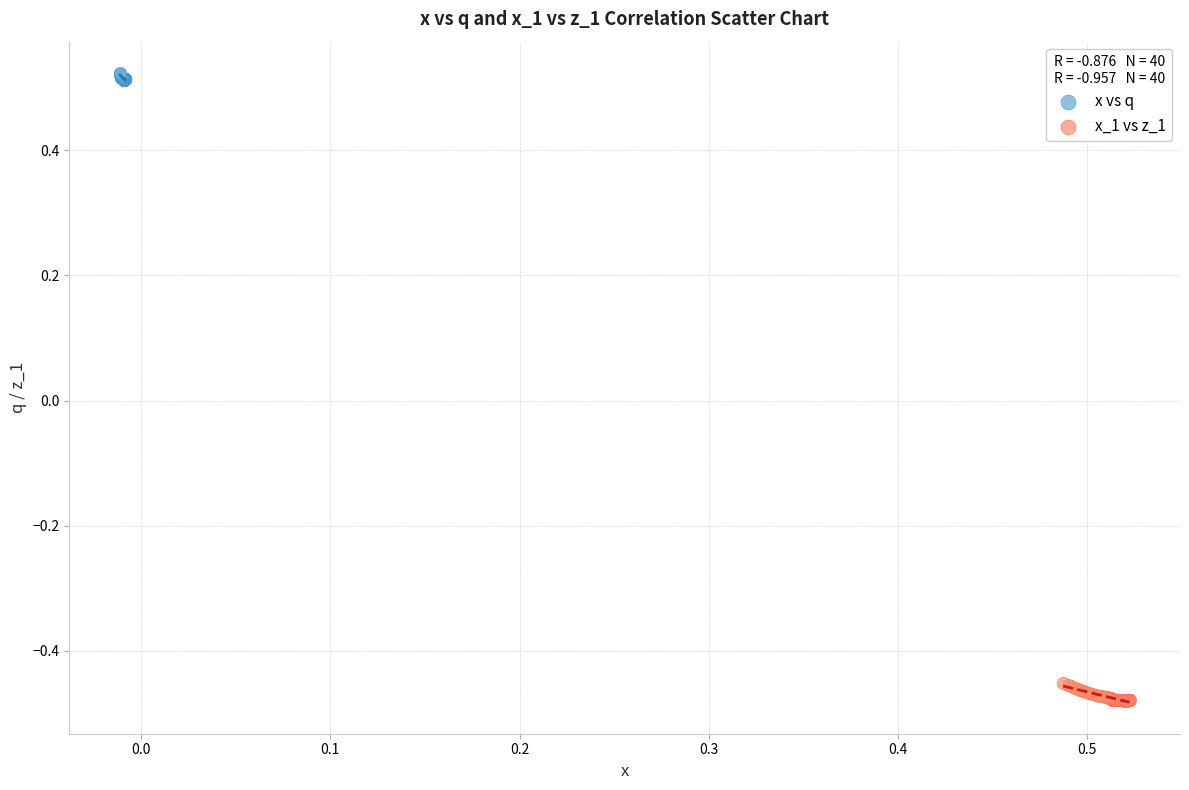

Which series contains the lowest Y value?

x_1 vs z_1